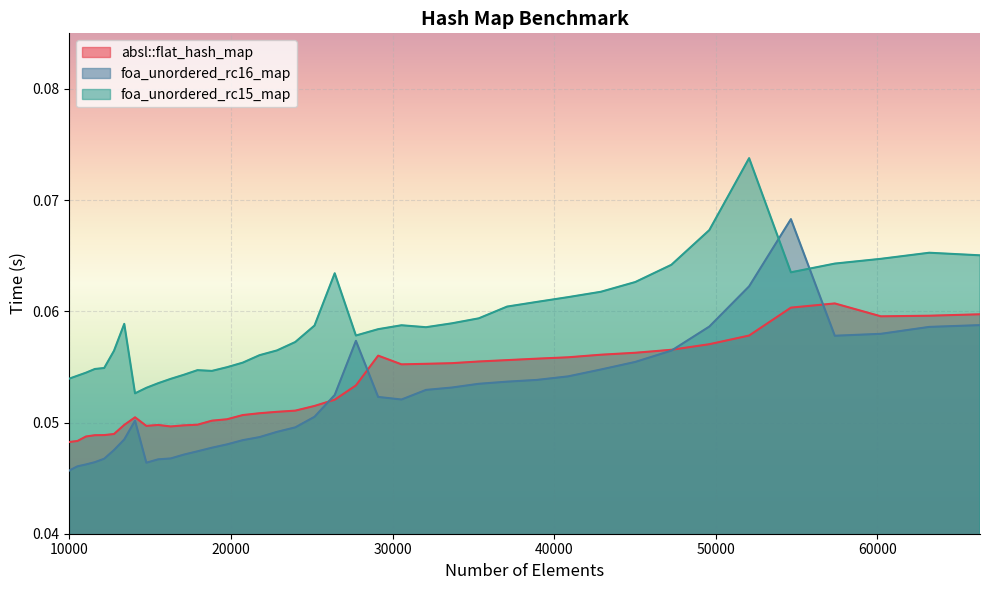

Is it true that absl::flat_hash_map equals 0.0 at 57372?

False